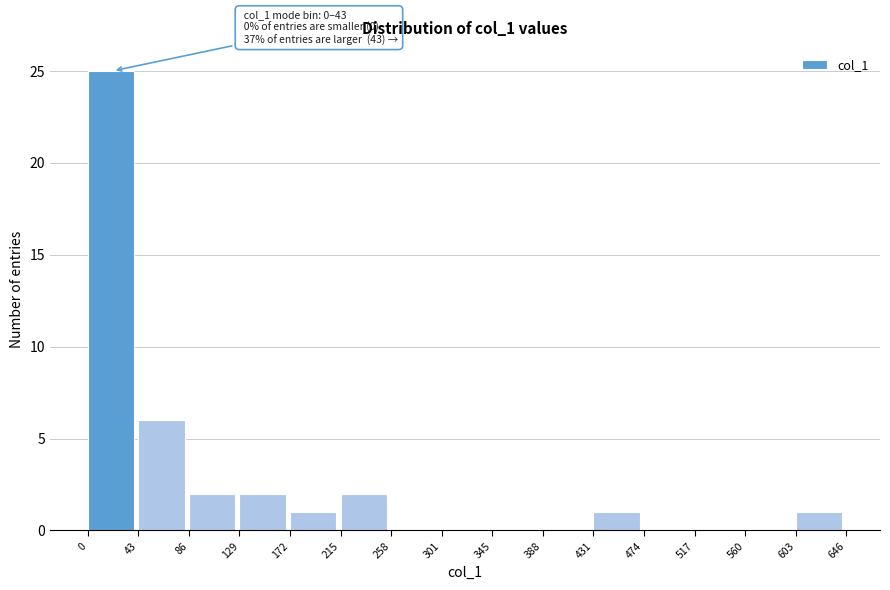

Which range on the x-axis has the tallest bar?

0 to 43